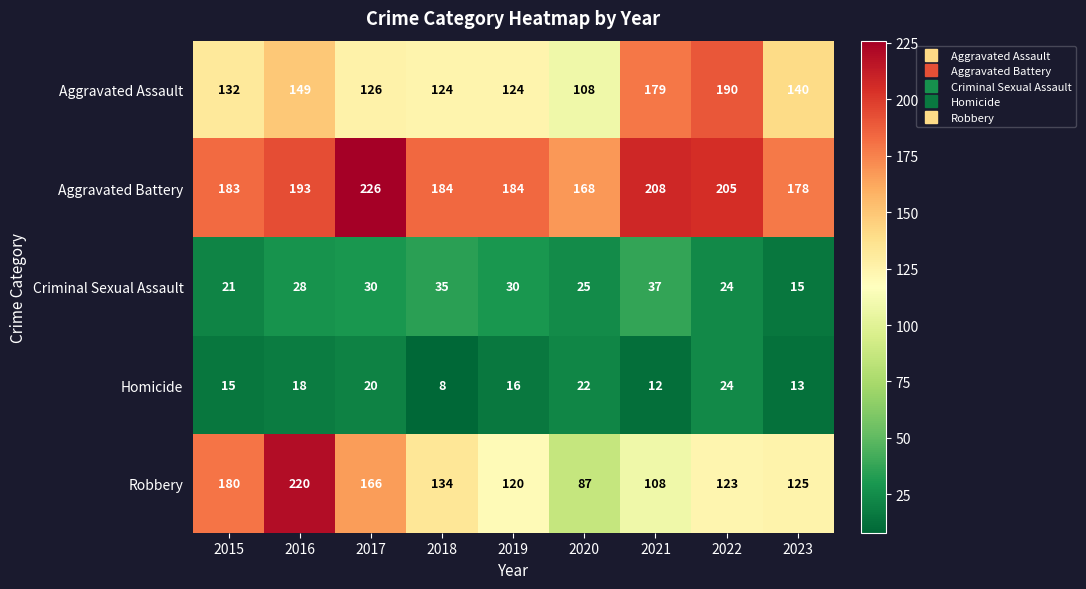

What is the difference between the second highest and minimum values in the Aggravated Battery series?

40